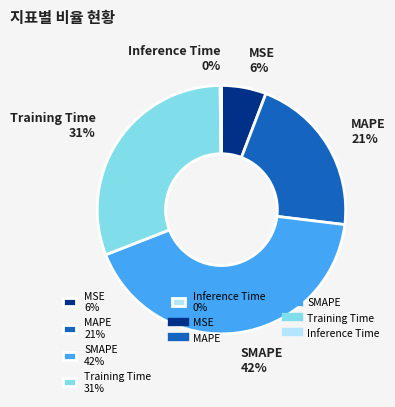

The MAPE 21% slice represents 36% of the pie. True or false?

False